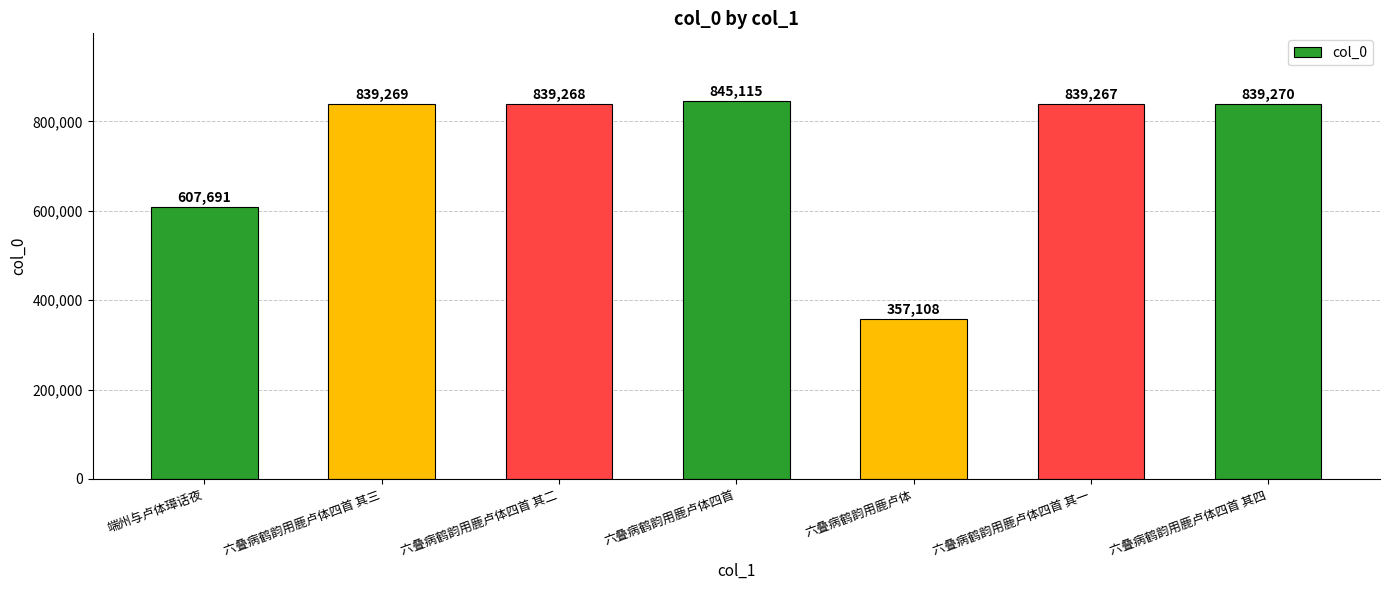

Reading left to right, transcribe all the data shown in this chart.

端州与卢体璋话夜=607691	六叠病鹤韵用鹿卢体四首 其三=839269	六叠病鹤韵用鹿卢体四首 其二=839268	六叠病鹤韵用鹿卢体四首=845115	六叠病鹤韵用鹿卢体=357108	六叠病鹤韵用鹿卢体四首 其一=839267	六叠病鹤韵用鹿卢体四首 其四=839270